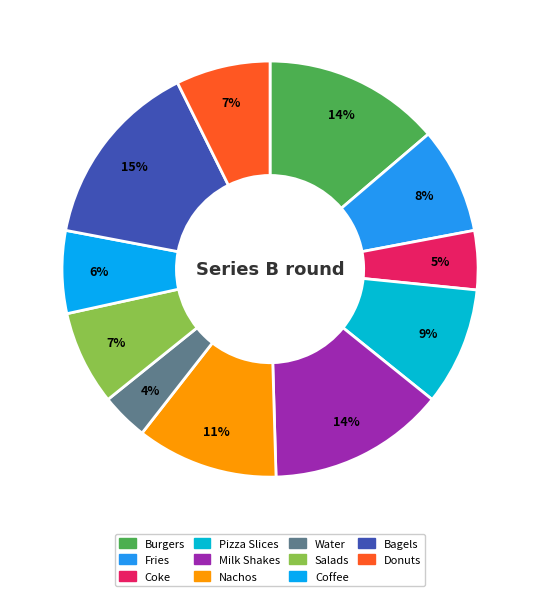

Count the number of slices in the pie.

11